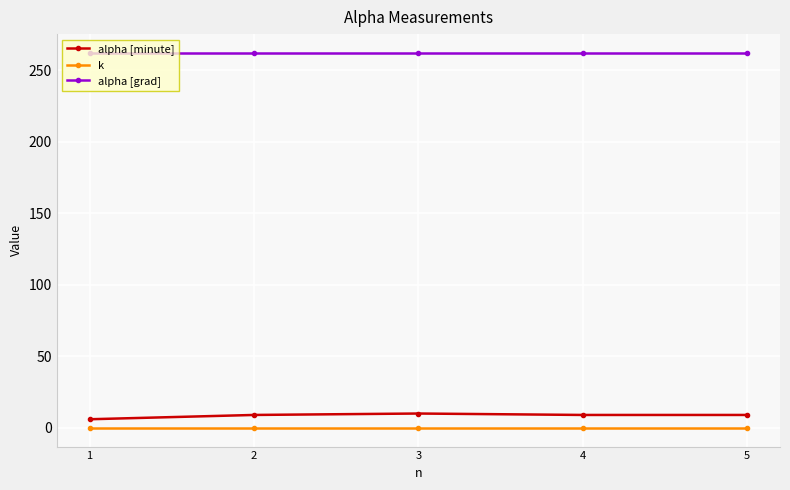

True or false: alpha [grad] and k intersect in this chart.

False